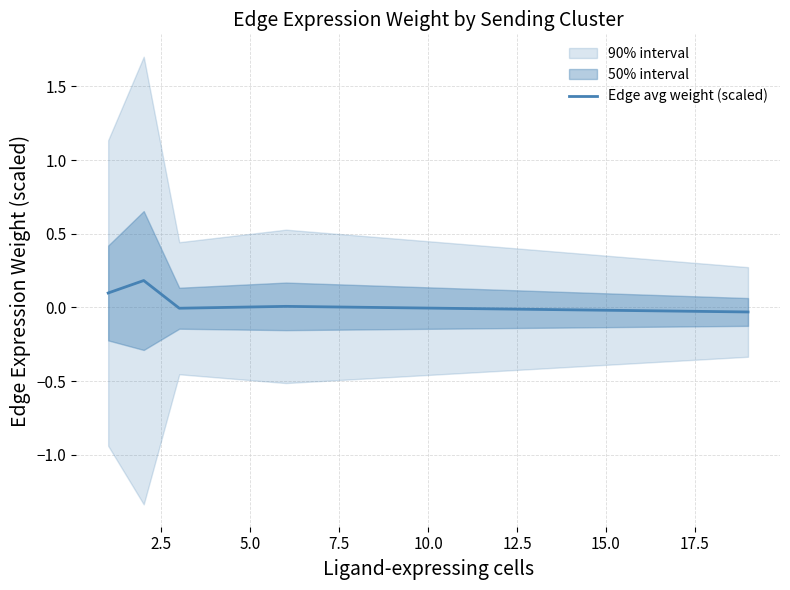

Which has a higher value, 7.5 or 2.5?

2.5